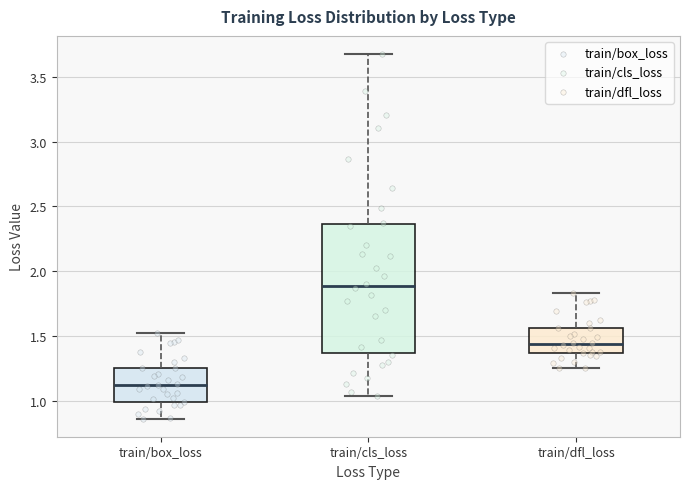

Comparing the boxes themselves (not the whiskers), which one is the tallest?

train/cls_loss